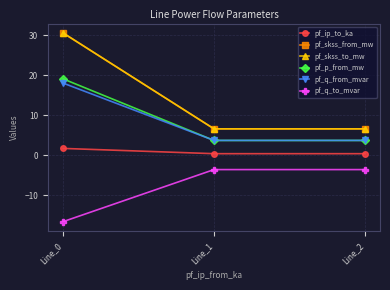

Reading left to right, extract all data points from this chart.

pf_ip_to_ka: Line_0=1.7	Line_1=0.4	Line_2=0.4
pf_skss_from_mw: Line_0=30.6	Line_1=6.6	Line_2=6.6
pf_skss_to_mw: Line_0=30.6	Line_1=6.6	Line_2=6.6
pf_p_from_mw: Line_0=19.1	Line_1=3.7	Line_2=3.7
pf_q_from_mvar: Line_0=18.0	Line_1=3.7	Line_2=3.7
pf_q_to_mvar: Line_0=-16.6	Line_1=-3.6	Line_2=-3.6